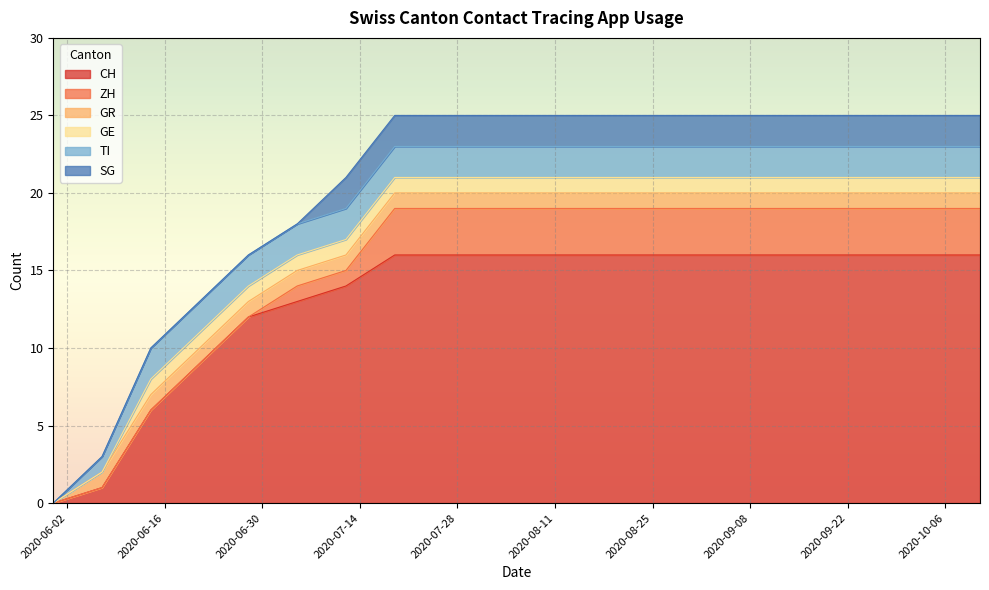

Which series changed the most between 2020-09-06 and 2020-09-20?

CH